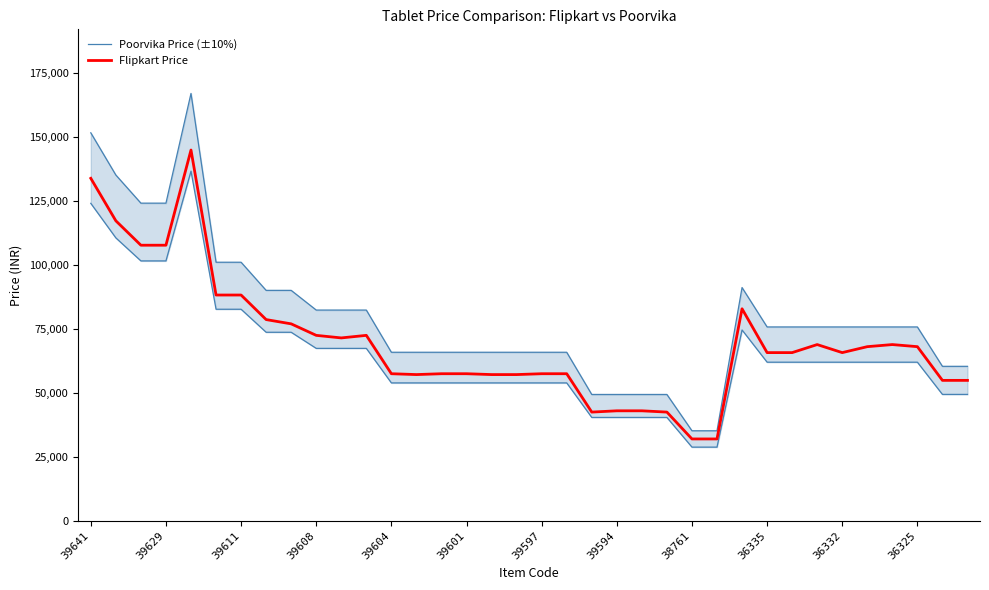

What is the label of the 4th point from the right?

32